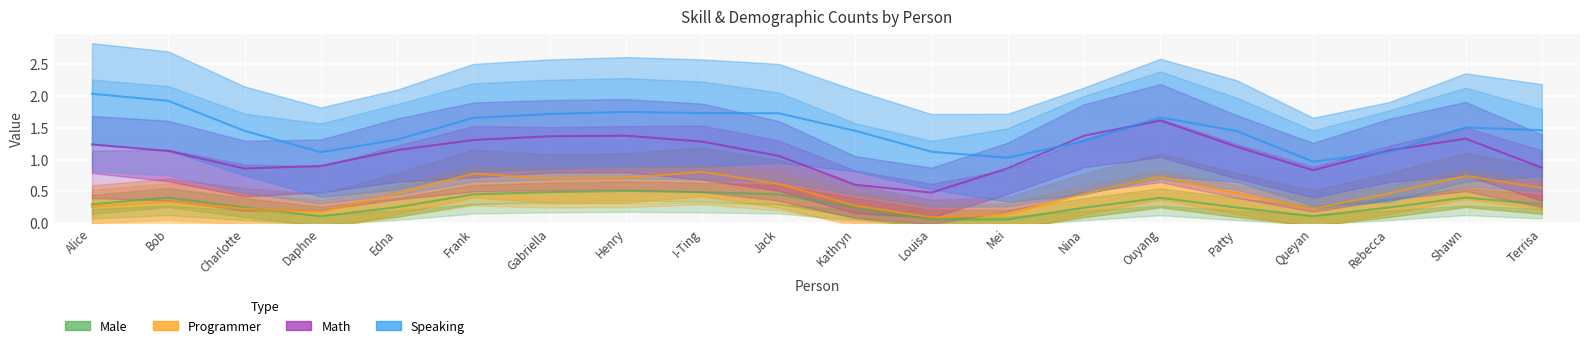

How many lines are shown in the chart?

4